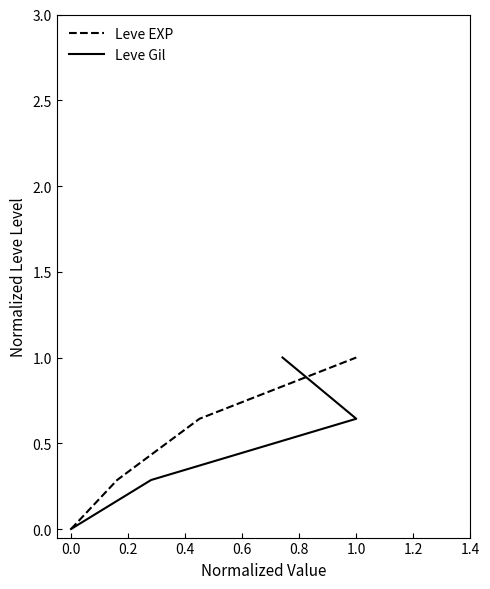

How many distinct data groups are displayed?

2